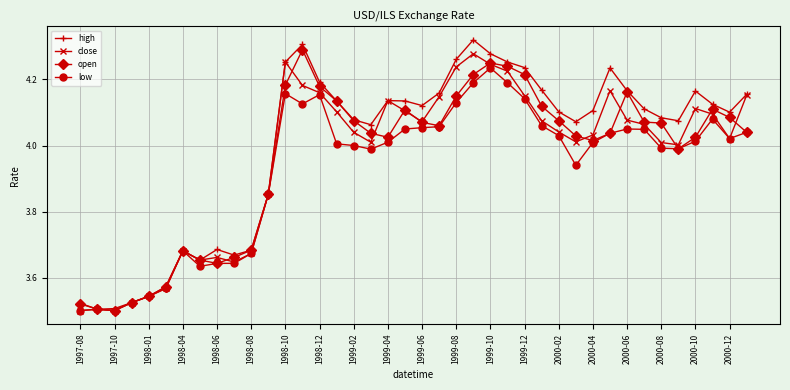

What is the sum of all open values?

158.4